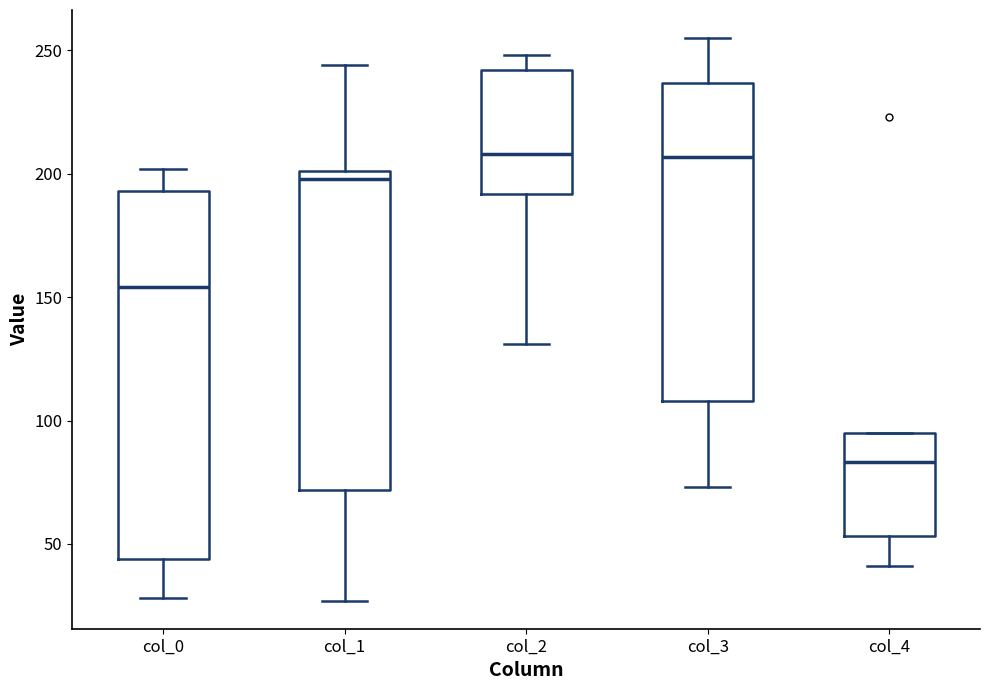

Where does the lower whisker of the box for col_2 end on the y-axis? The values are not printed on the chart, so give them approximately, as read against the axis.

130